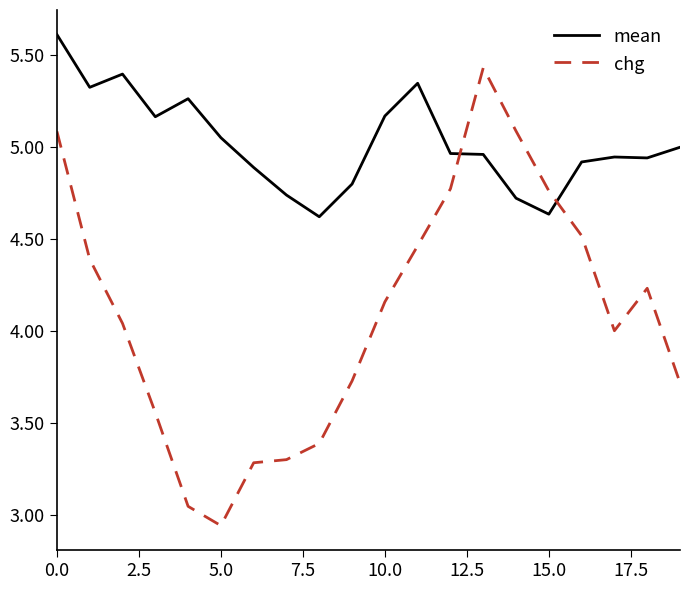

Rank the series by their maximum value, from highest to lowest.

mean, chg